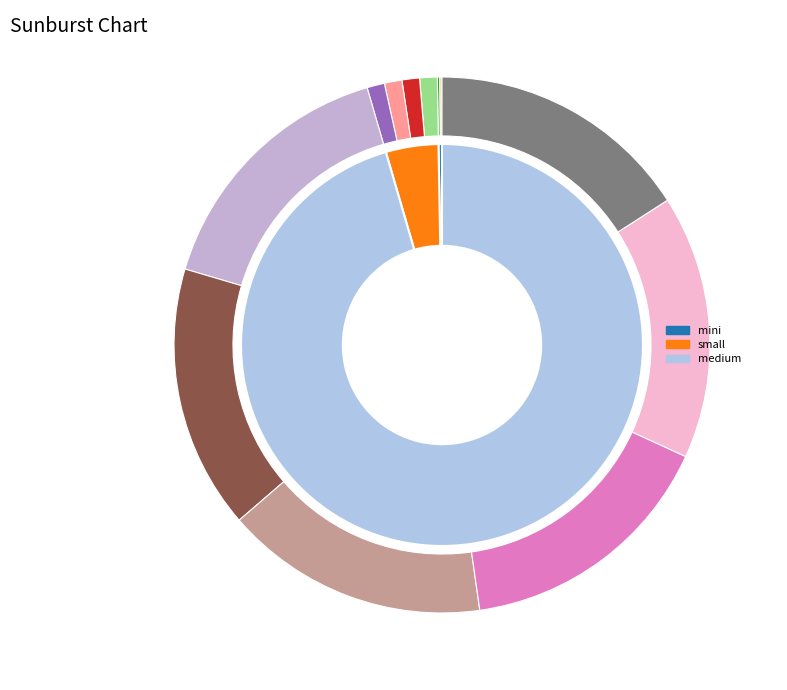

Rank the categories by value from lowest to highest.

mini, small, medium